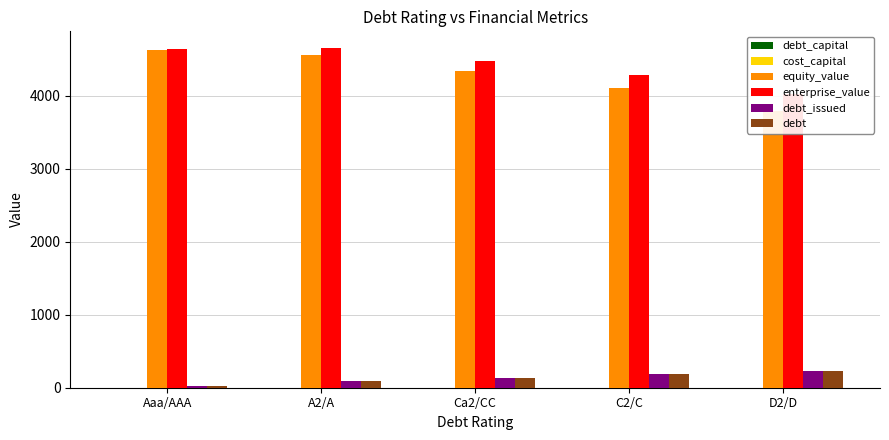

Between Aaa/AAA and C2/C, which series saw the biggest shift?

equity_value